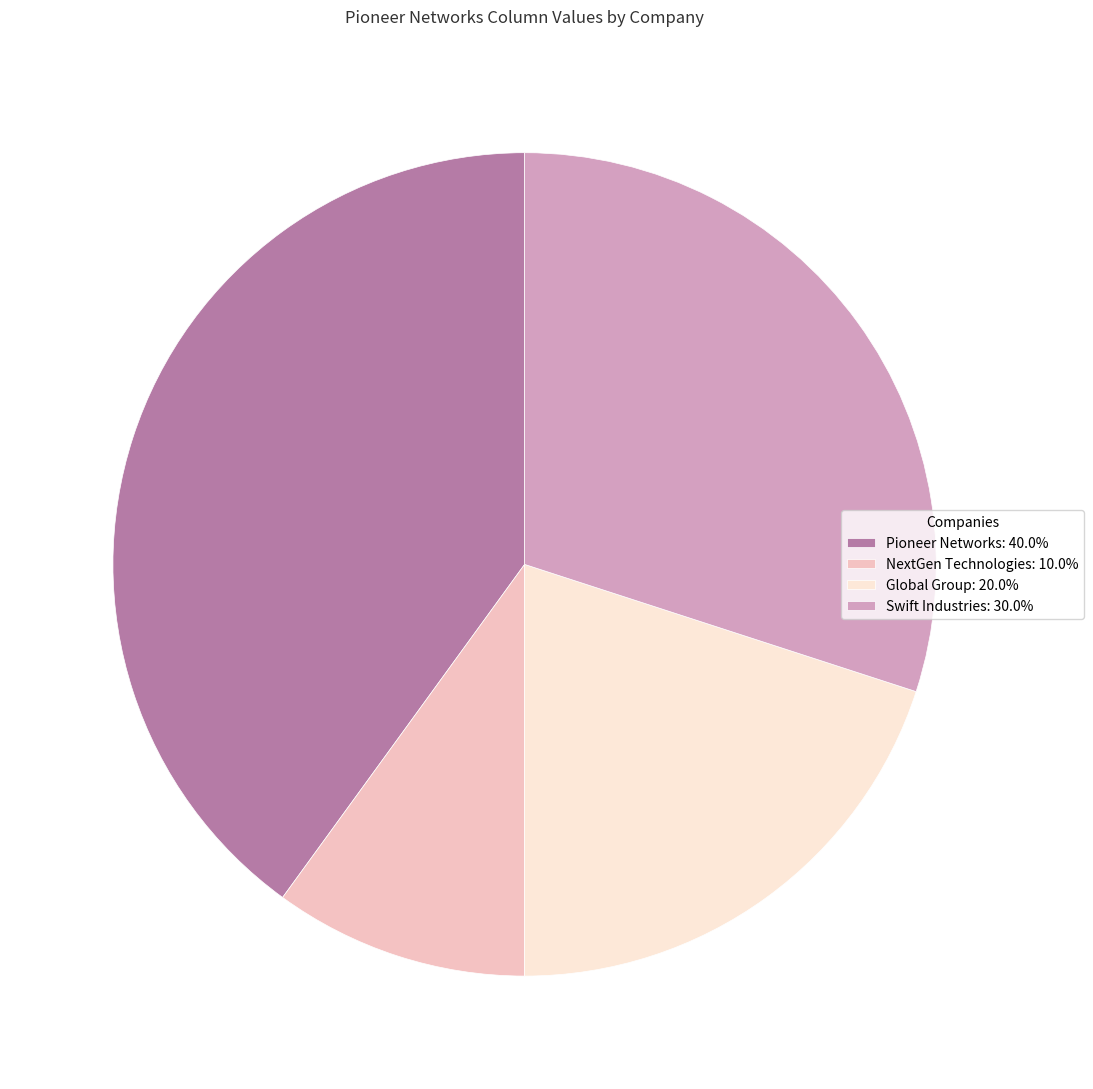

Approximately how many times larger is the value at Pioneer Networks: 40.0% compared to Swift Industries: 30.0%?

1.3